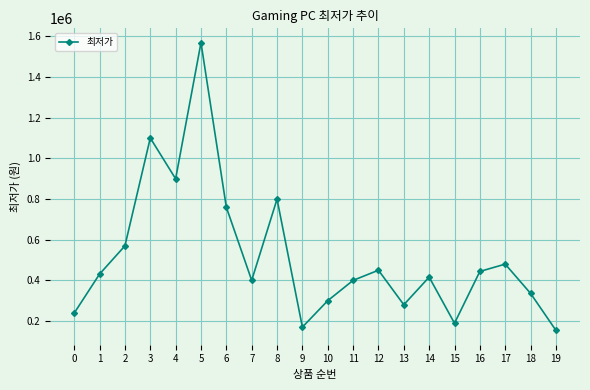

What is the value of the 15th point from the left?

415000